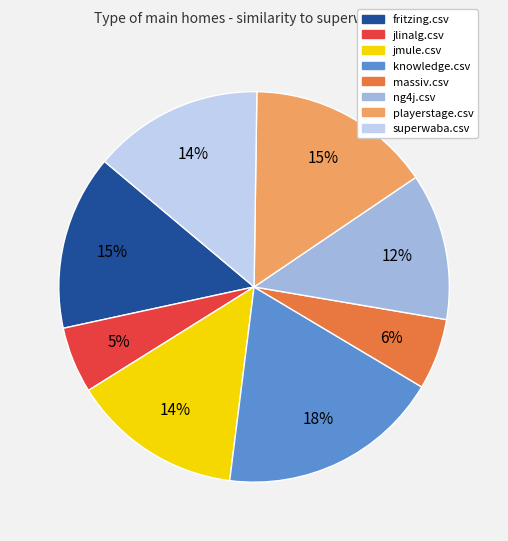

Combined, do fritzing.csv and ng4j.csv account for over 50%?

No